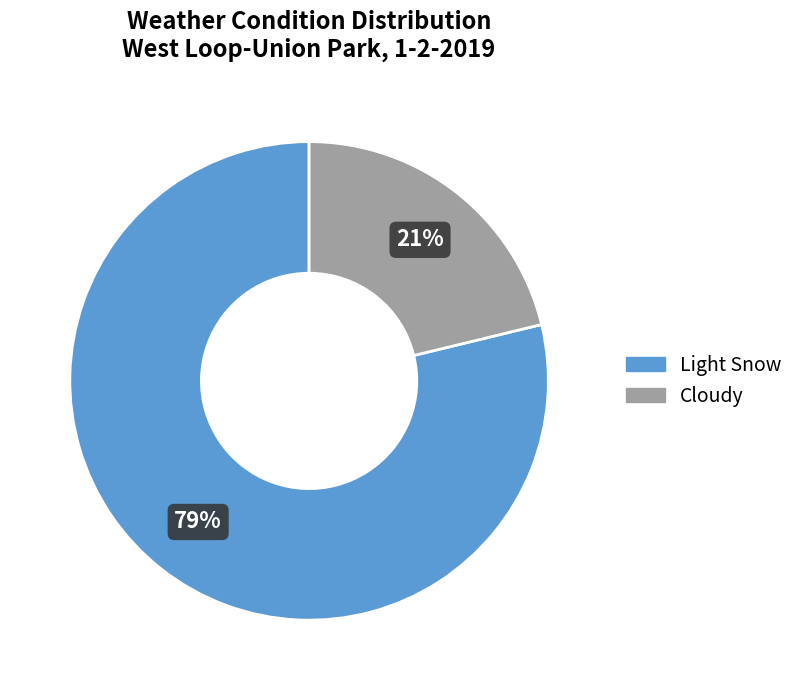

Rank the categories by value from highest to lowest.

Light Snow, Cloudy